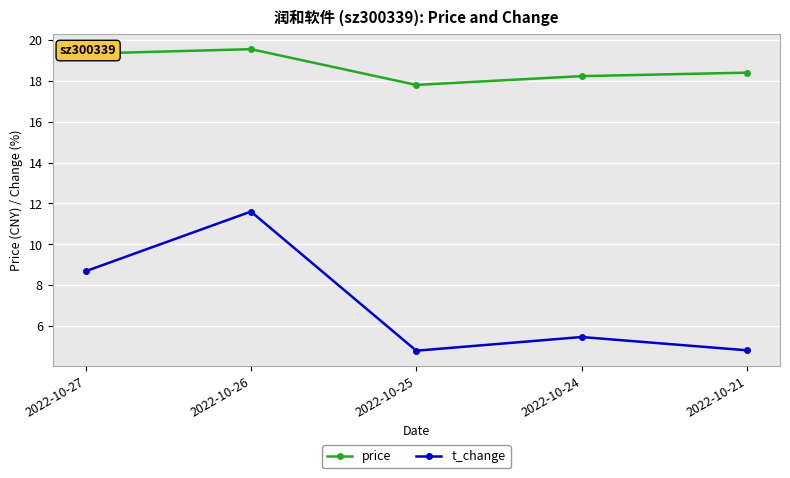

What is the difference between the t_change values at 2022-10-27 and 2022-10-24?

3.2